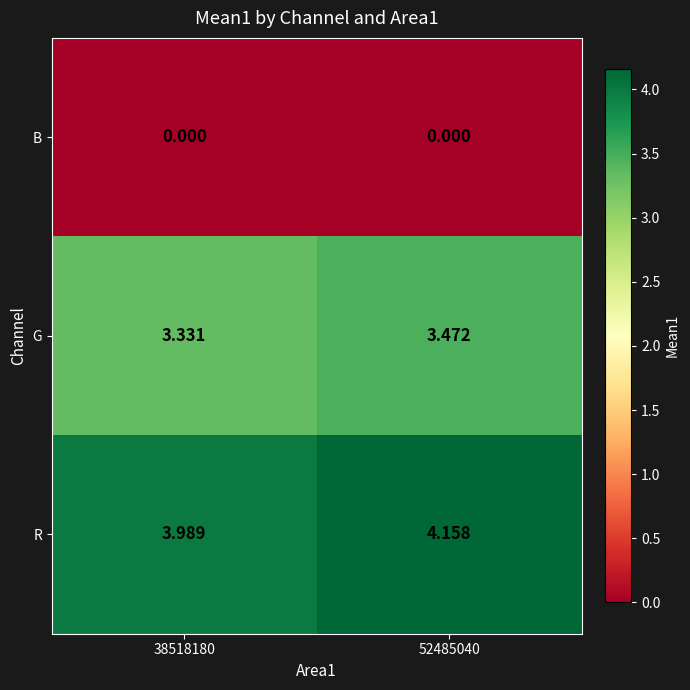

Which series has the widest spread of values?

R